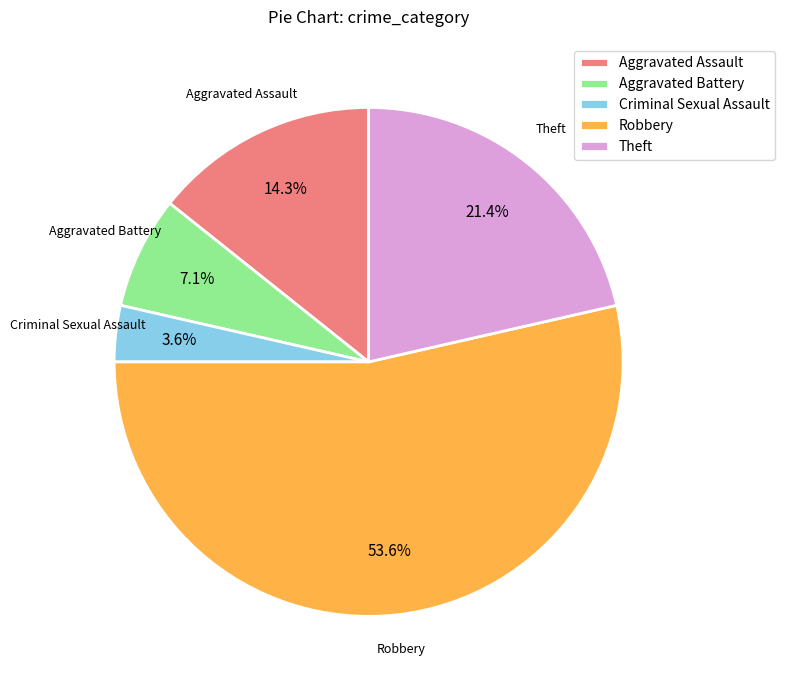

Between Criminal Sexual Assault and Robbery, which is larger?

Robbery